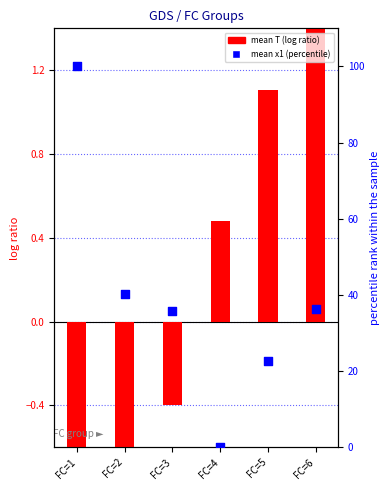

What is the total value across all series at FC=2?

38.8